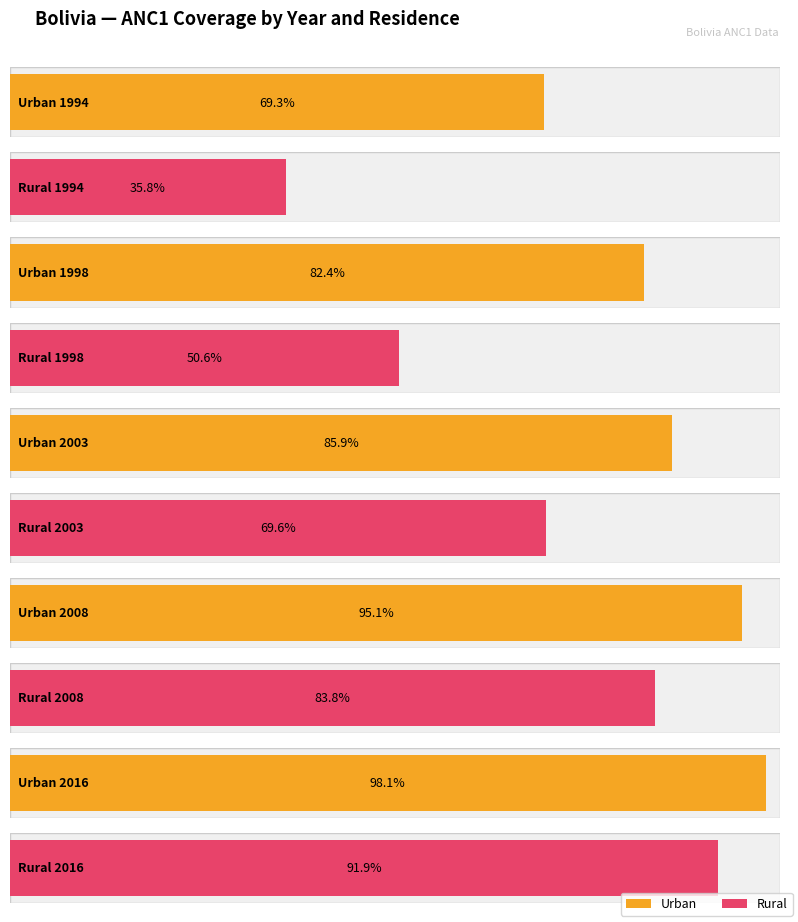

What is the average value of the Rural series?

0.7